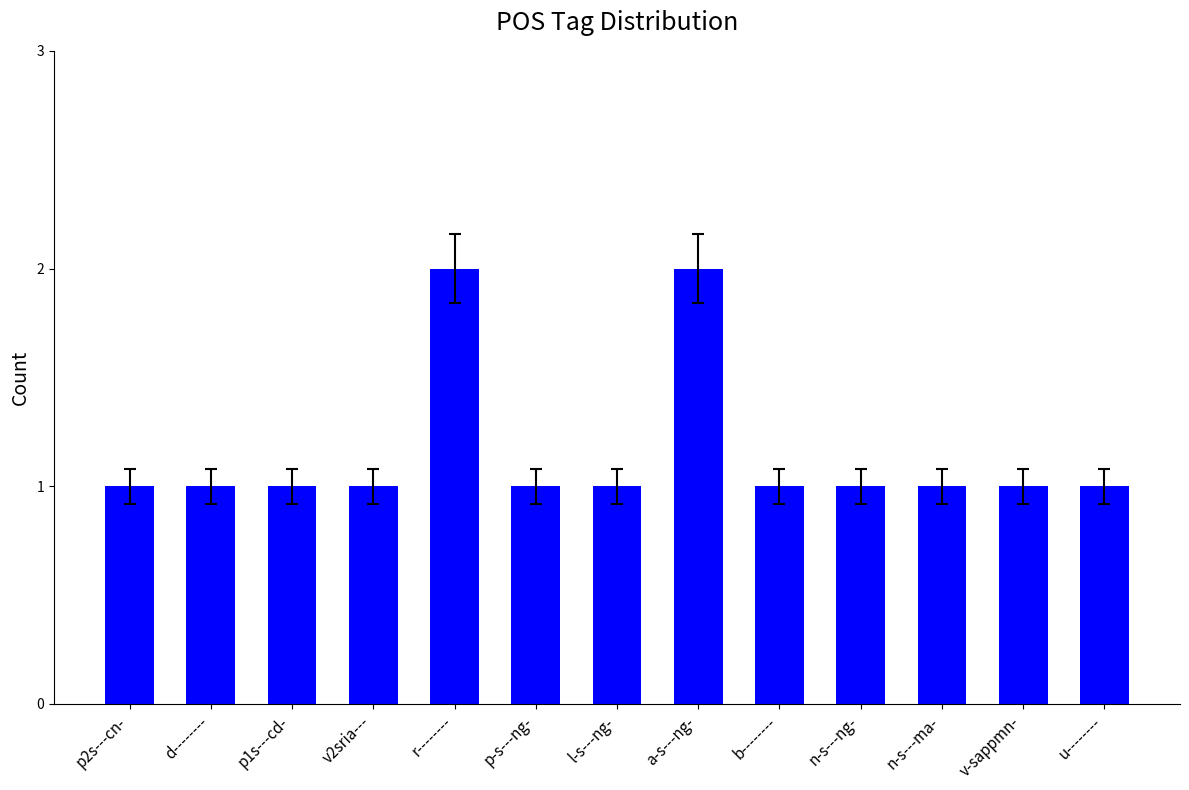

What is the ratio of the value at p2s---cn- to the value at r--------?

0.5